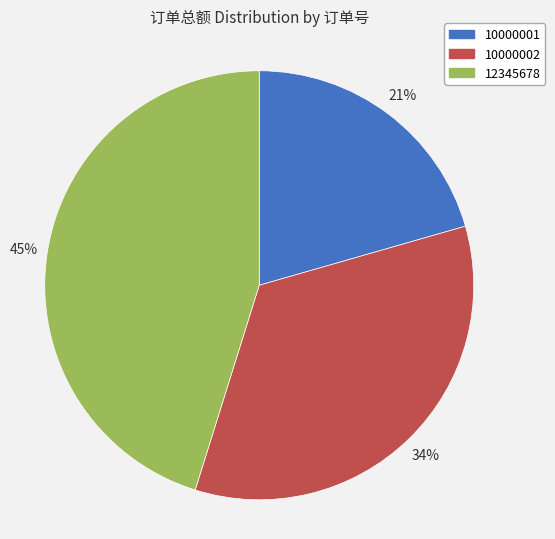

Rank the categories by value from highest to lowest.

12345678, 10000002, 10000001